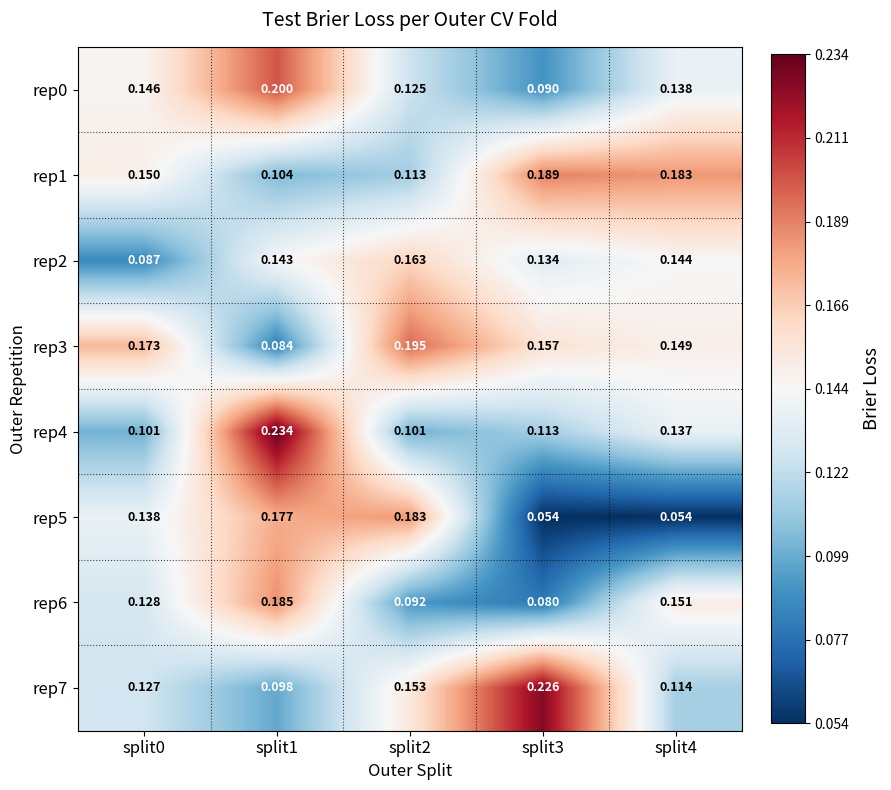

Is the value of rep5 at split3 greater than the value of rep4 at split2?

No